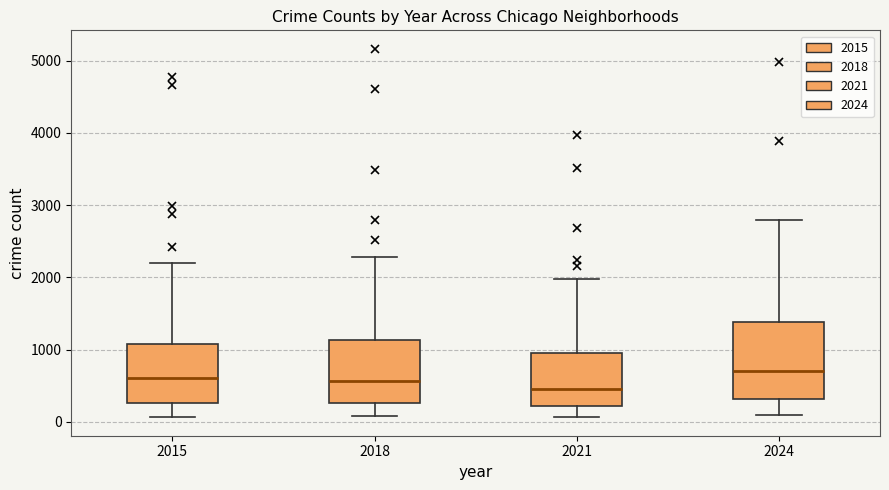

Which box is the tallest, from its lower edge to its upper edge?

2024